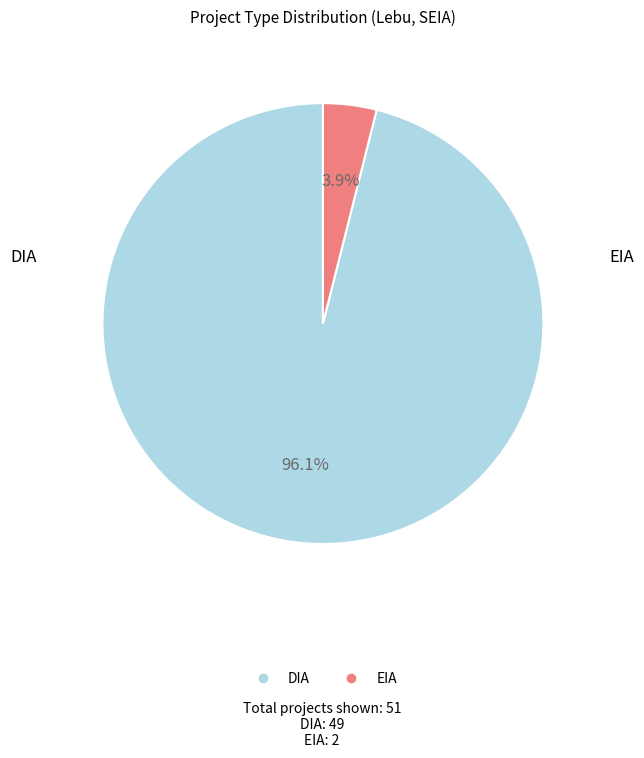

What is the total percentage of EIA and DIA?

100.0%